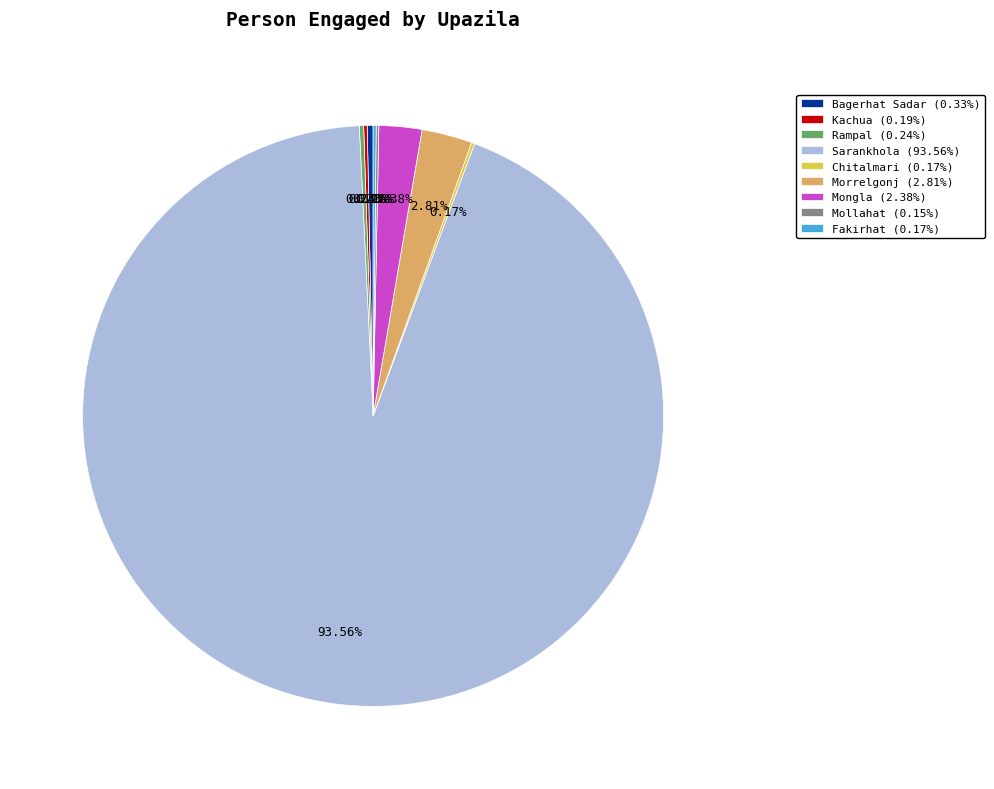

Combined, do Morrelgonj (2.81%) and Sarankhola (93.56%) account for over 50%?

Yes